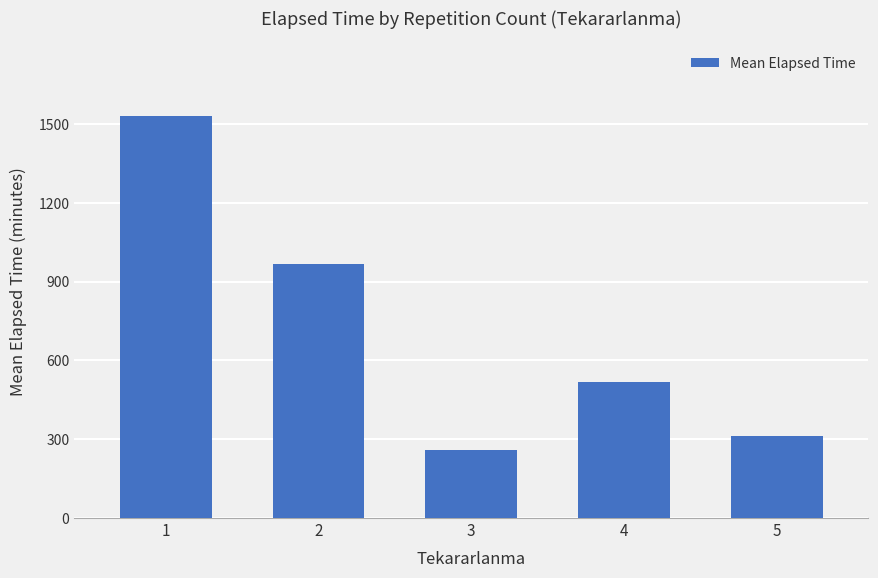

Does the chart contain stacked bars?

No